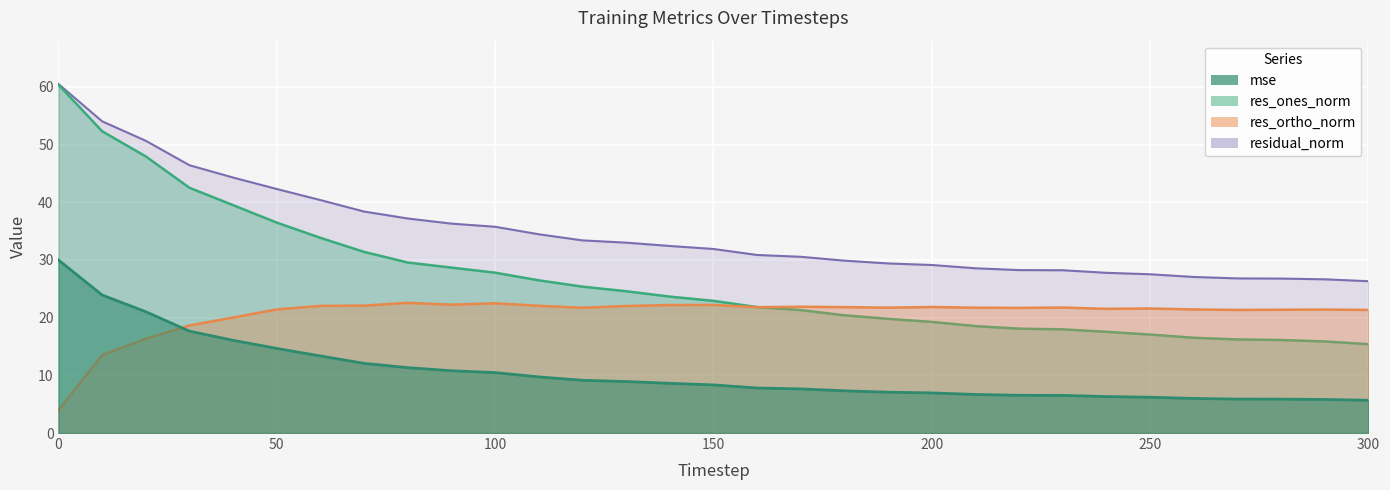

True or false: mse has more than 1 points higher than both neighbors.

False